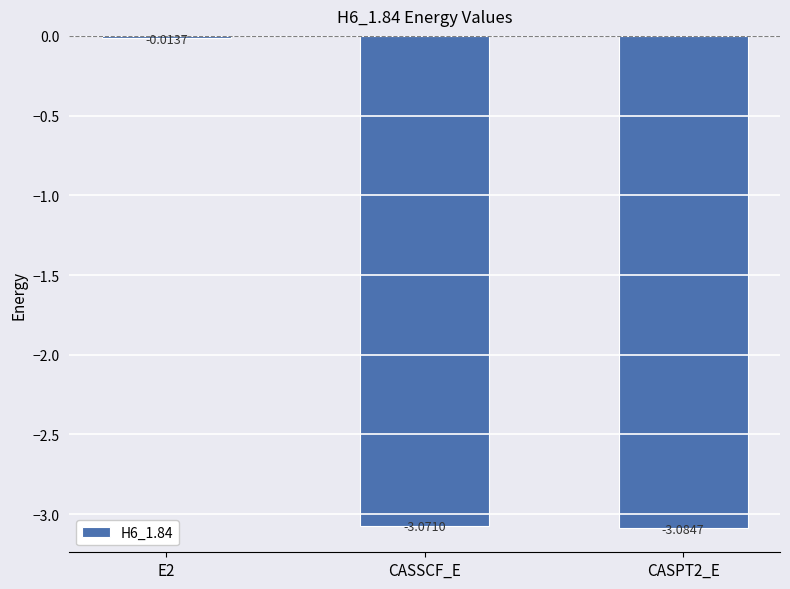

What is the label of the 2nd bar from the left?

CASSCF_E